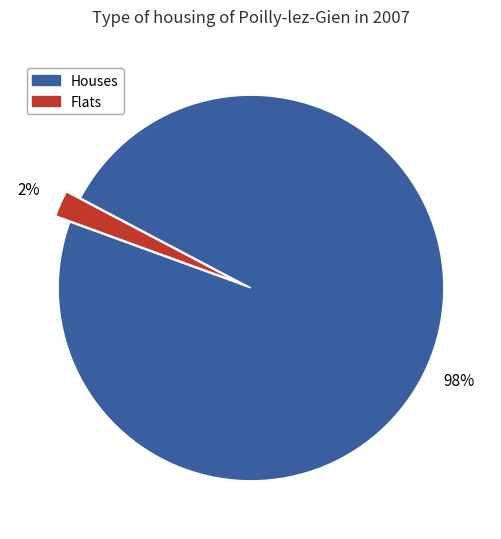

Is there any slice that represents more than half of the pie?

Yes